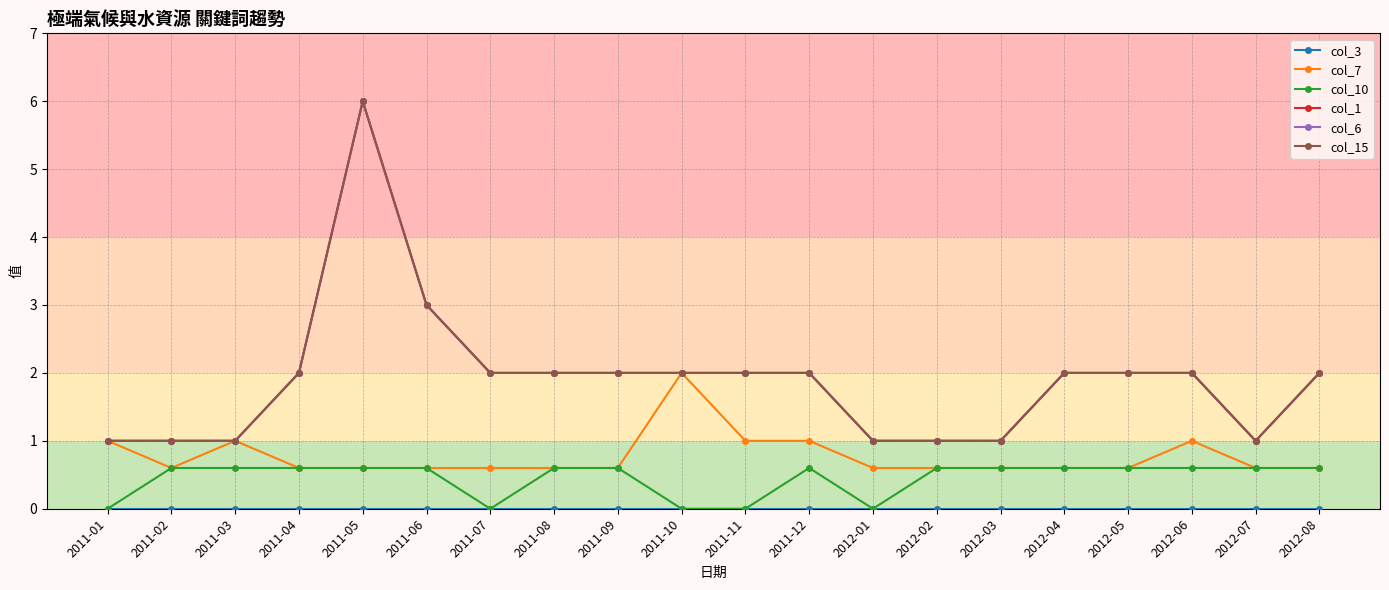

Which category has the lowest value in the col_1 series?

2011-01